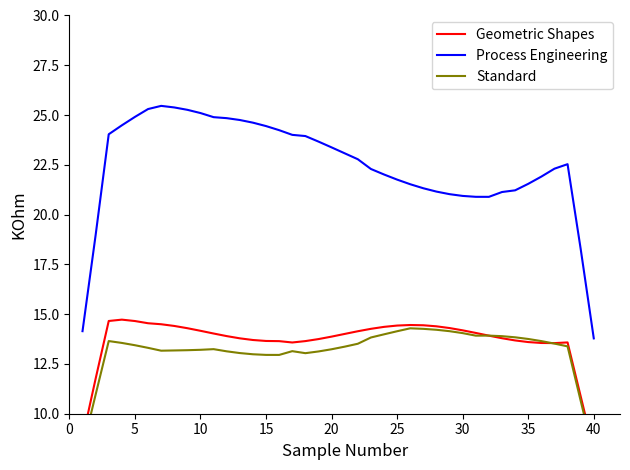

Reading left to right, list all the values displayed in this chart.

Geometric Shapes: 8.8	11.8	14.7	14.7	14.7	14.5	14.5	14.4	14.3	14.2	14.0	13.9	13.8	13.7	13.7	13.6	13.6	13.6	13.7	13.9	14.0	14.1	14.3	14.4	14.4	14.5	14.4	14.4	14.3	14.2	14.1	13.9	13.8	13.7	13.6	13.6	13.5	13.6	10.9	8.2
Process Engineering: 14.1	19.0	24.0	24.5	24.9	25.3	25.5	25.4	25.3	25.1	24.9	24.8	24.8	24.6	24.4	24.2	24.0	23.9	23.7	23.4	23.1	22.8	22.3	22.0	21.8	21.5	21.3	21.2	21.0	20.9	20.9	20.9	21.1	21.2	21.5	21.9	22.3	22.5	18.3	13.8
Standard: 8.2	11.0	13.6	13.6	13.4	13.3	13.2	13.2	13.2	13.2	13.2	13.1	13.0	13.0	13.0	13.0	13.1	13.0	13.1	13.2	13.4	13.5	13.8	14.0	14.1	14.3	14.3	14.2	14.1	14.0	13.9	13.9	13.9	13.8	13.8	13.6	13.5	13.4	10.6	7.9